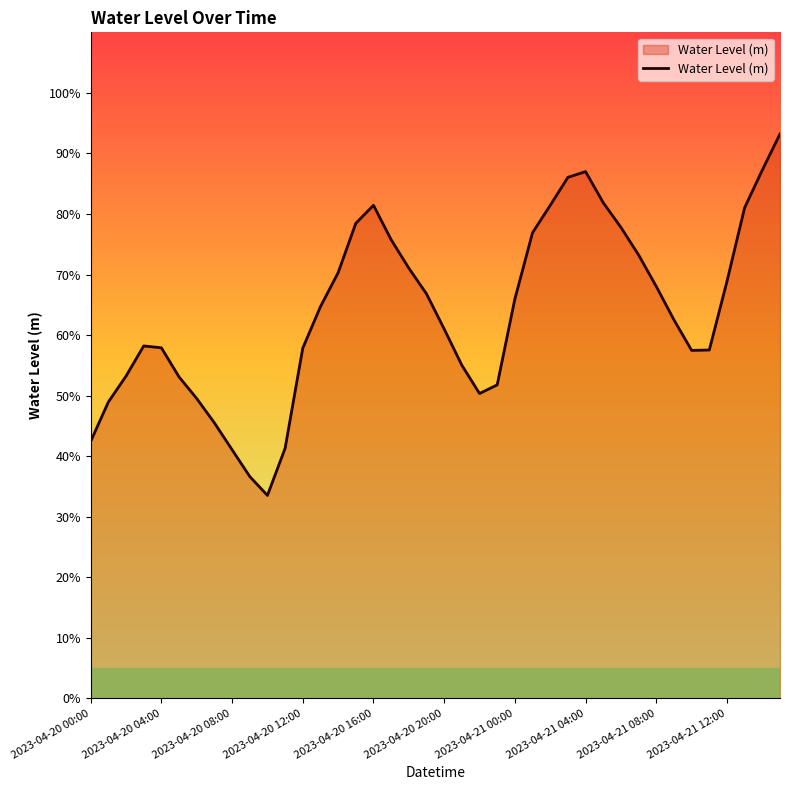

Is this an area chart (filled region under the line)?

Yes